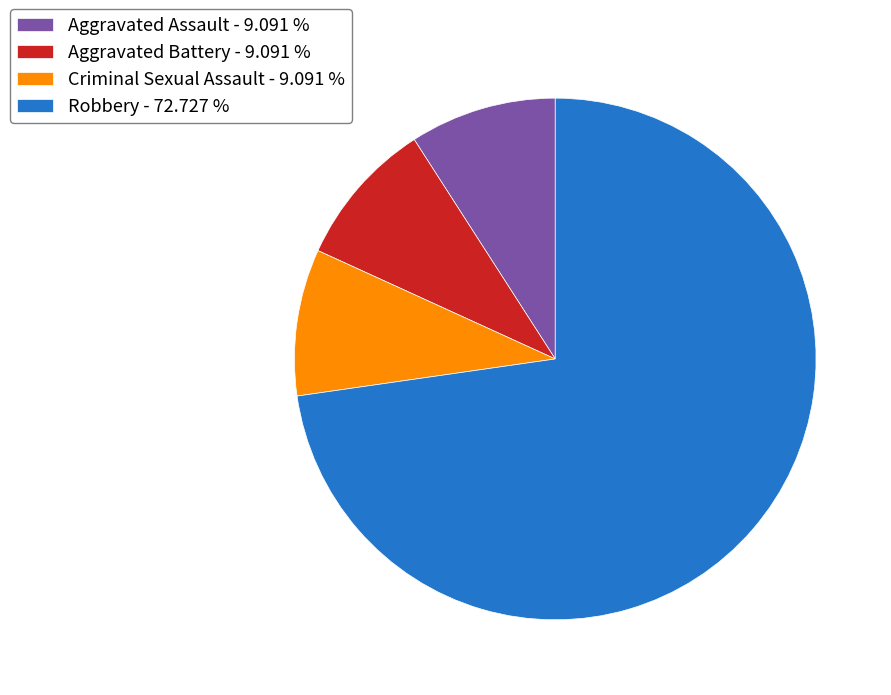

What is the ratio of the value at Aggravated Assault - 9.091 % to the value at Criminal Sexual Assault - 9.091 %?

1.0